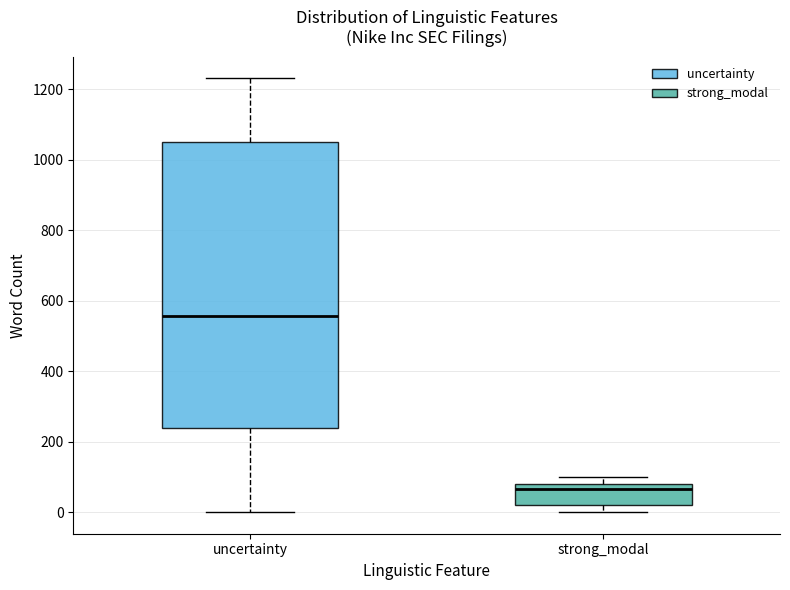

Which box's median line is the lowest?

strong_modal